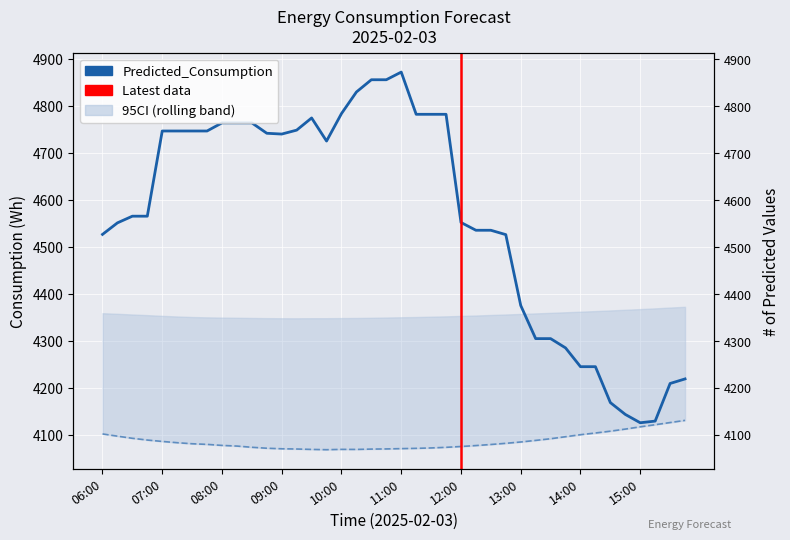

Count the number of categories in the chart.

40